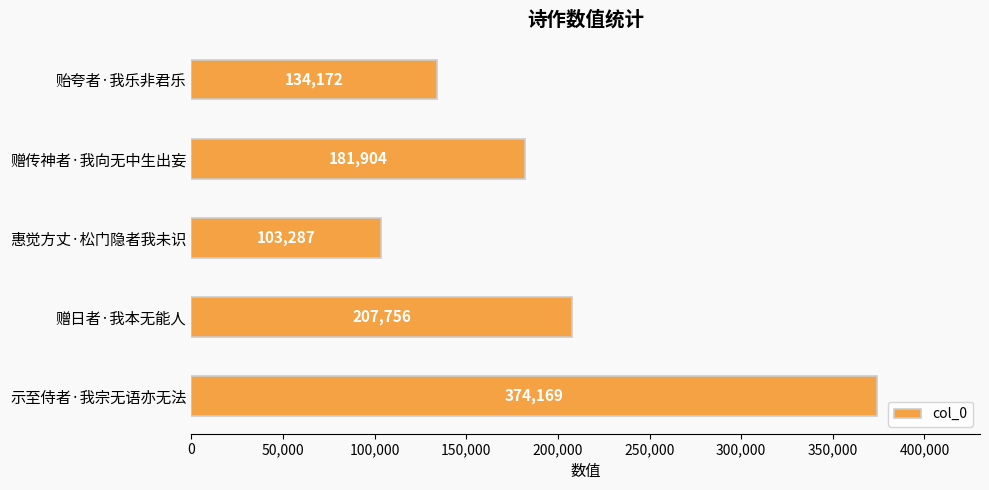

Are the bars grouped side by side (vs. stacked)?

No